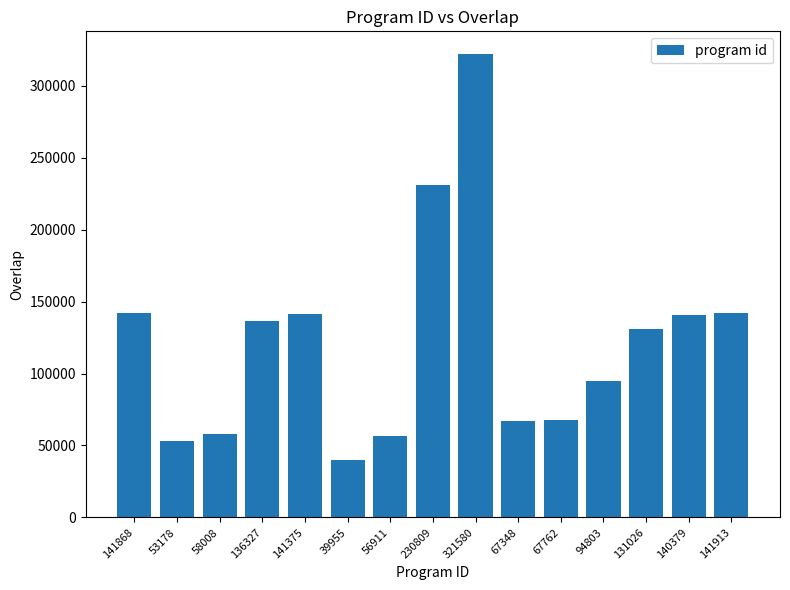

True or false: the data shows 140379 at 140379.

True